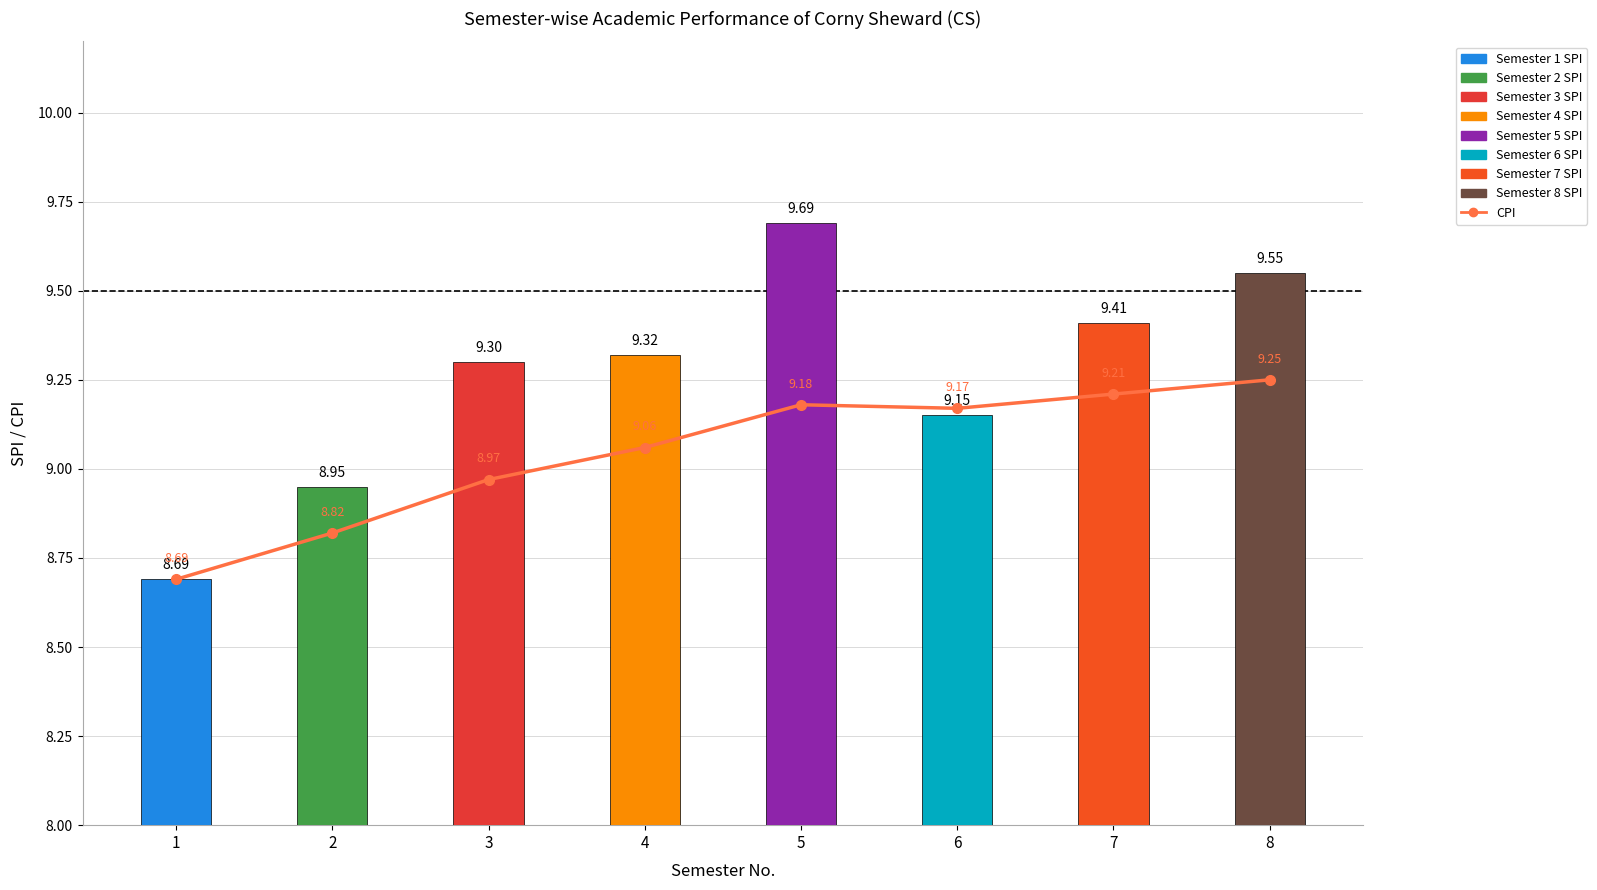

Which series has the largest total across all categories?

SPI